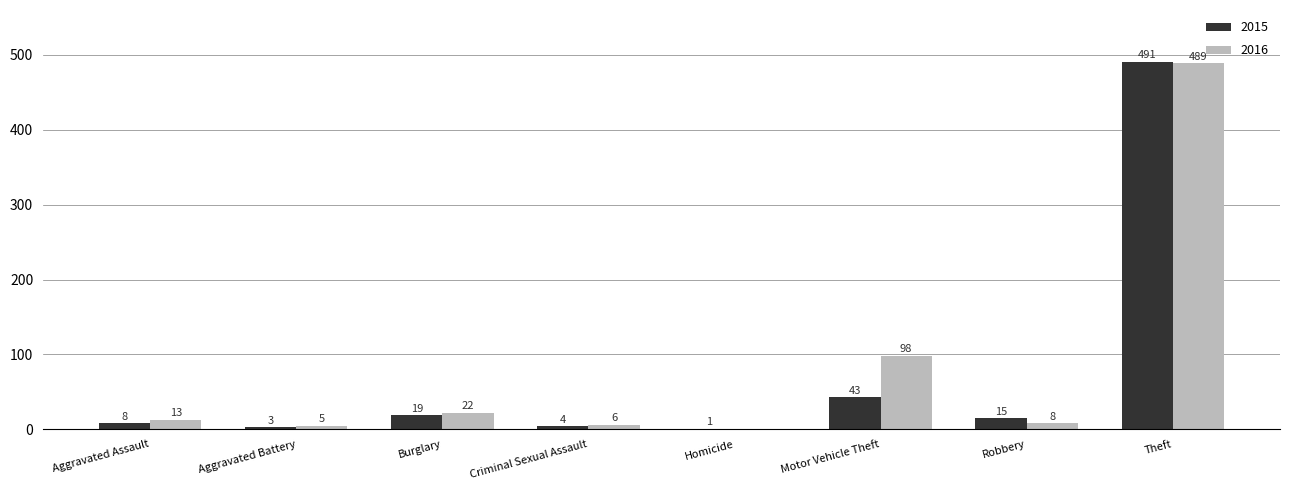

Reading left to right, what are all the values shown in this chart?

2015: 8	3	19	4	1	43	15	491
2016: 13	5	22	6	0	98	8	489